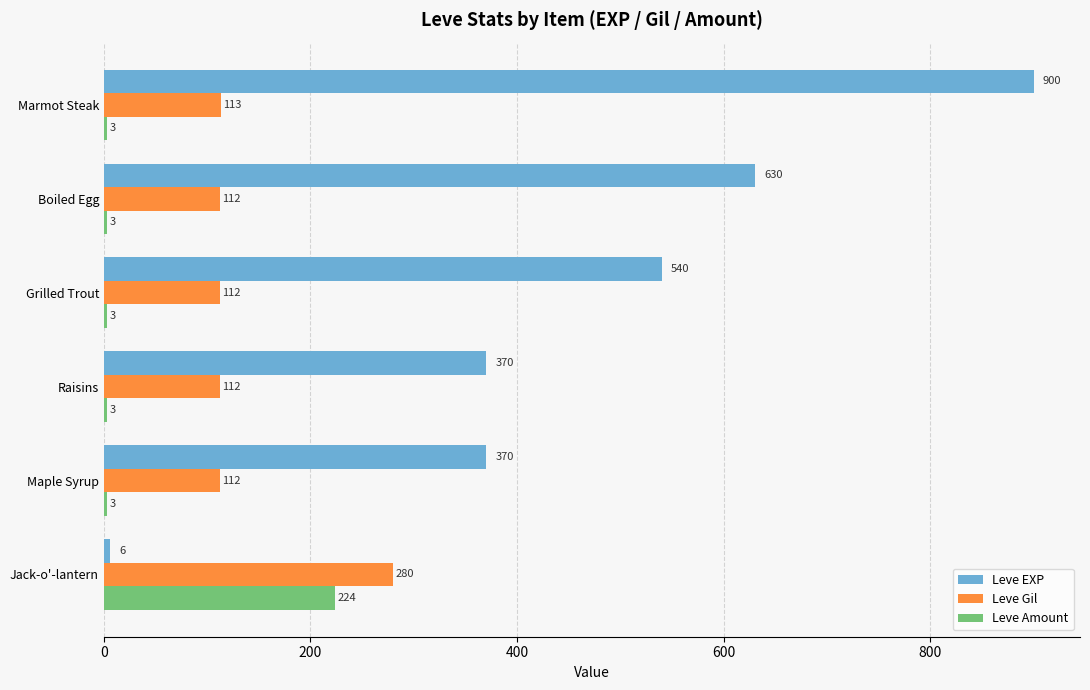

Which category has the lowest value in the Leve EXP series?

Jack-o'-lantern